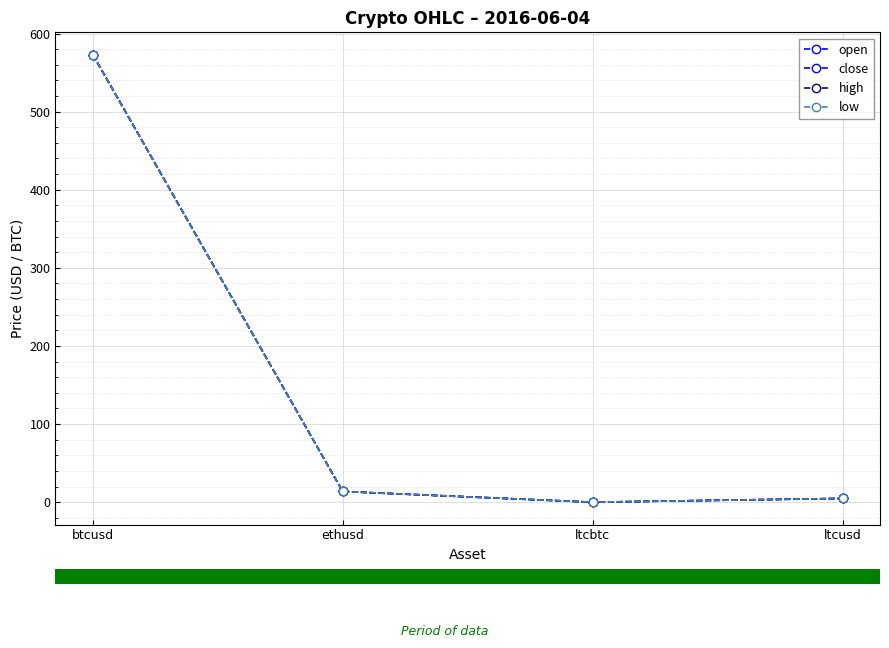

Rank the categories by close value from highest to lowest.

btcusd, ethusd, ltcusd, ltcbtc